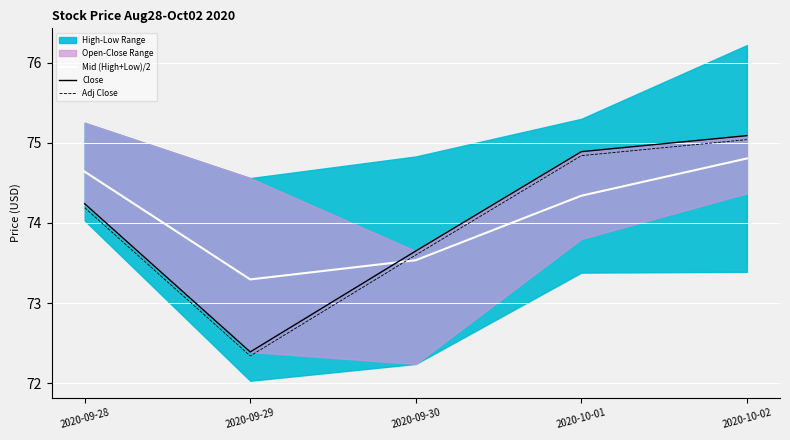

True or false: Close and Mid (High+Low)/2 cross at least once.

True